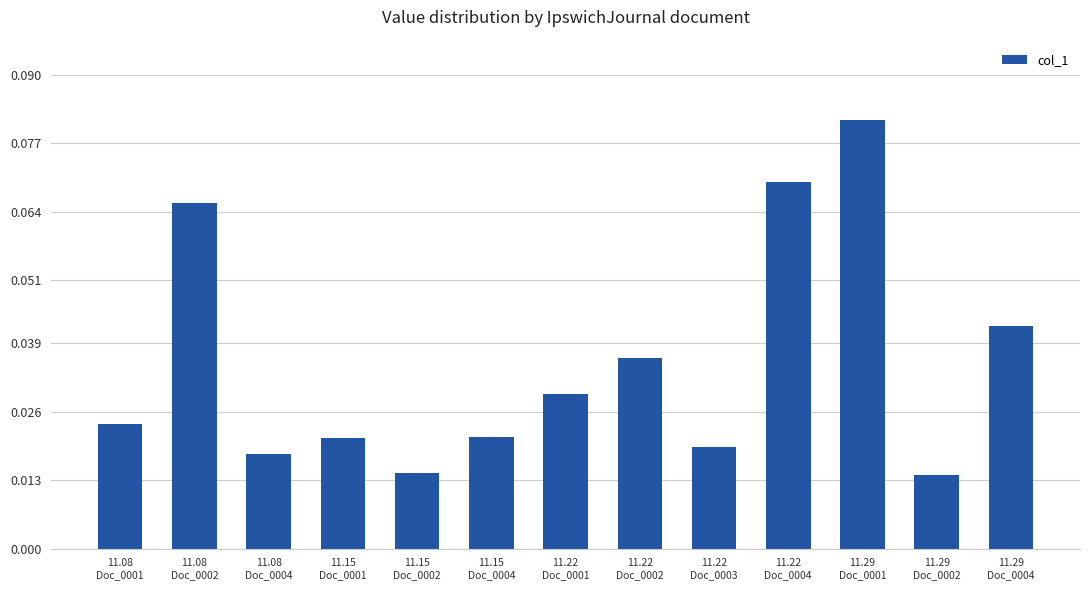

Between 11.22
Doc_0004 and 11.15
Doc_0004, which is larger?

11.22
Doc_0004